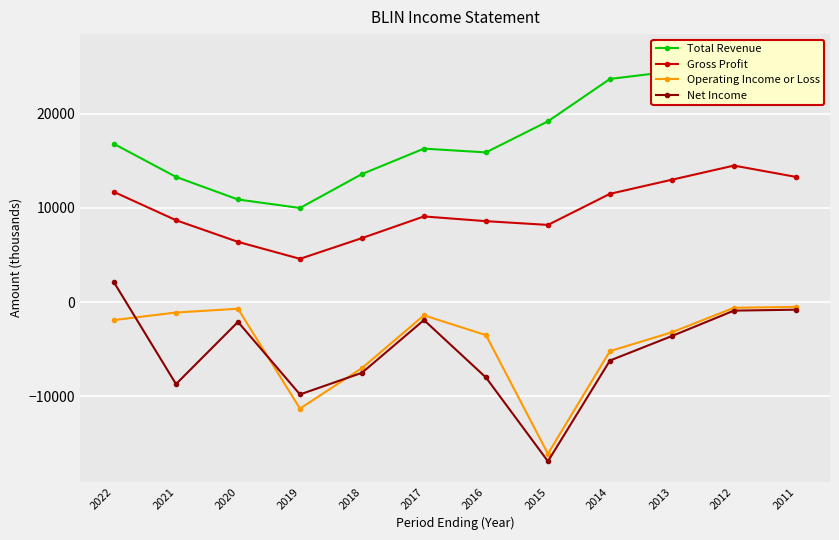

What is the difference between the maximum and second lowest values in the Net Income series?

11900